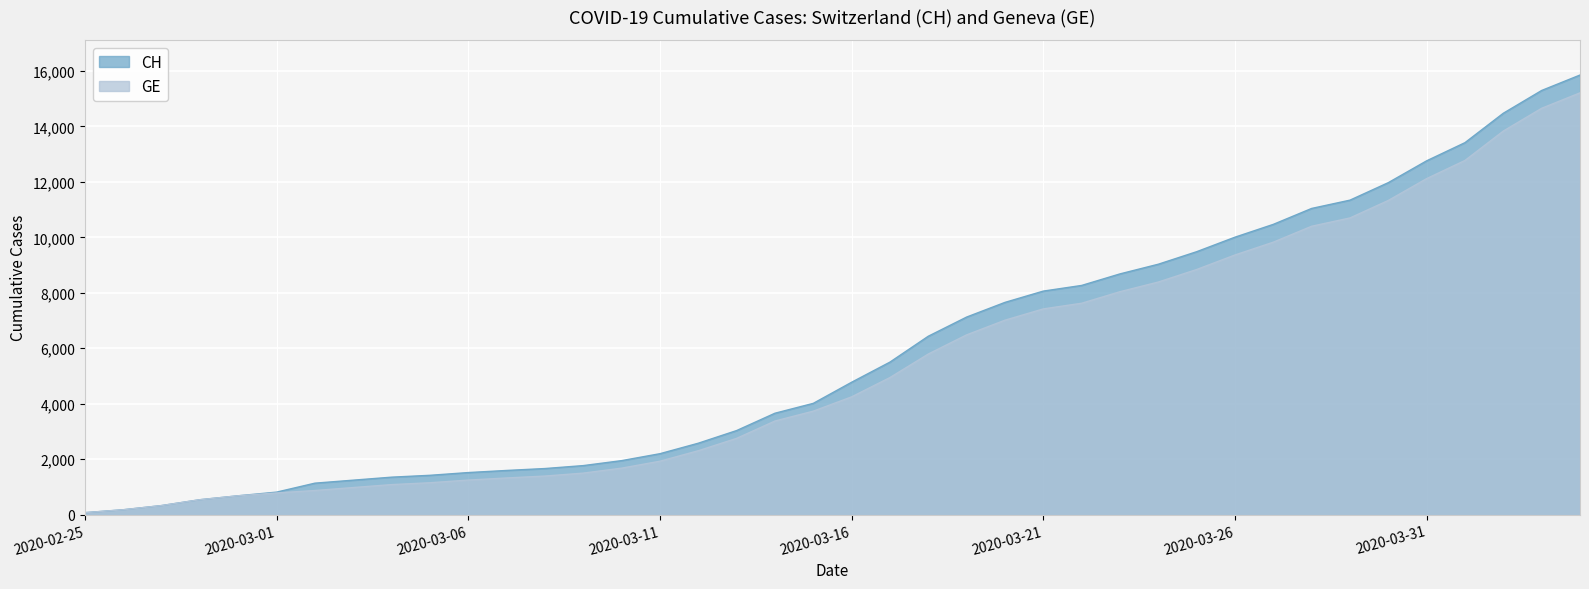

List the labels in order of CH value, smallest first.

2020-02-25, 2020-02-26, 2020-02-27, 2020-02-28, 2020-02-29, 2020-03-01, 2020-03-02, 2020-03-03, 2020-03-04, 2020-03-05, 2020-03-06, 2020-03-07, 2020-03-08, 2020-03-09, 2020-03-10, 2020-03-11, 2020-03-12, 2020-03-13, 2020-03-14, 2020-03-15, 2020-03-16, 2020-03-17, 2020-03-18, 2020-03-19, 2020-03-20, 2020-03-21, 2020-03-22, 2020-03-23, 2020-03-24, 2020-03-25, 2020-03-26, 2020-03-27, 2020-03-28, 2020-03-29, 2020-03-30, 2020-03-31, 2020-04-01, 2020-04-02, 2020-04-03, 2020-04-04